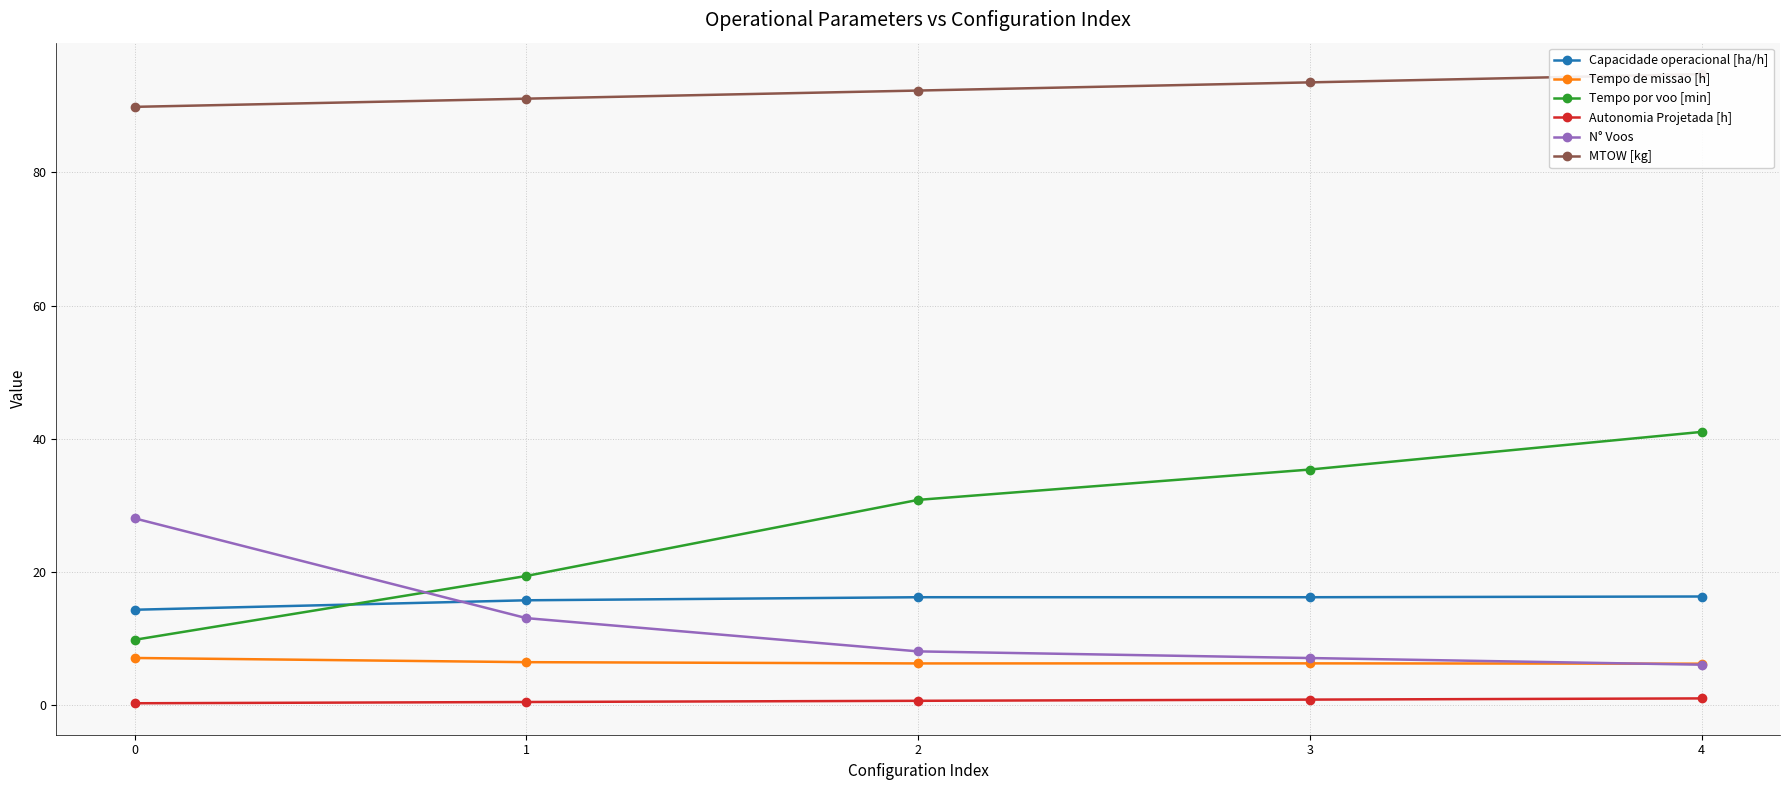

At which label is N° Voos closest to 17?

1